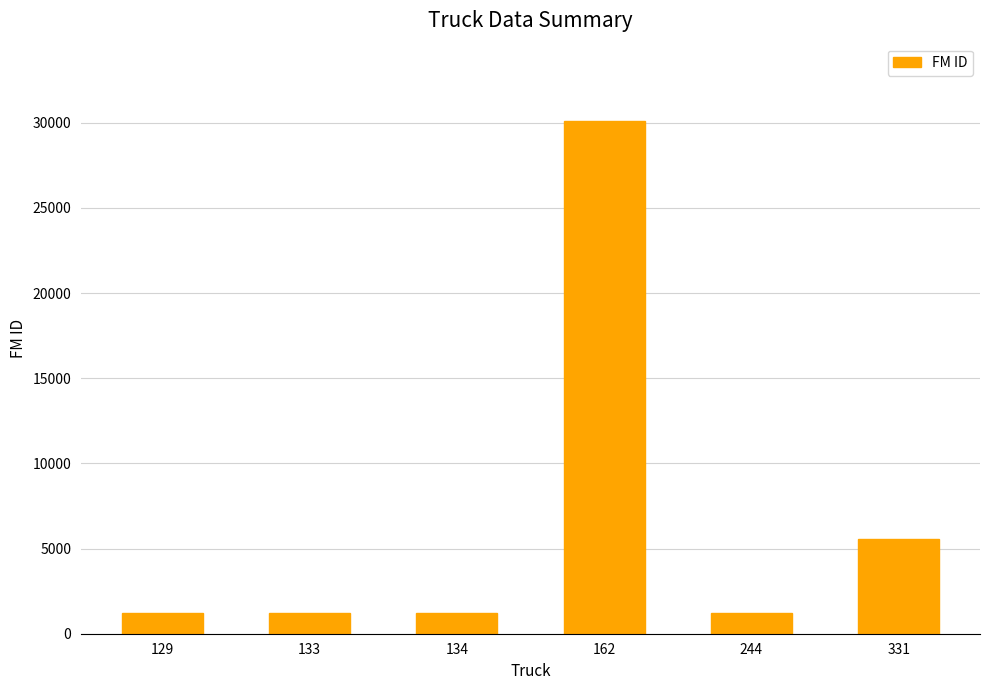

What is the difference between the second highest and second lowest values?

4346